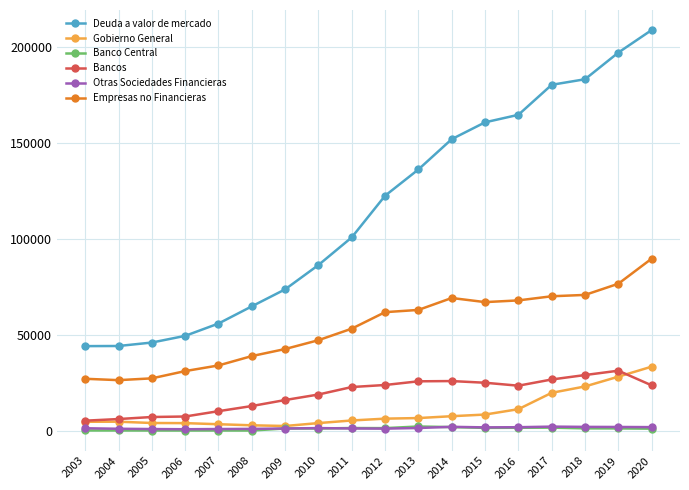

True or false: Banco Central and Bancos intersect in this chart.

False